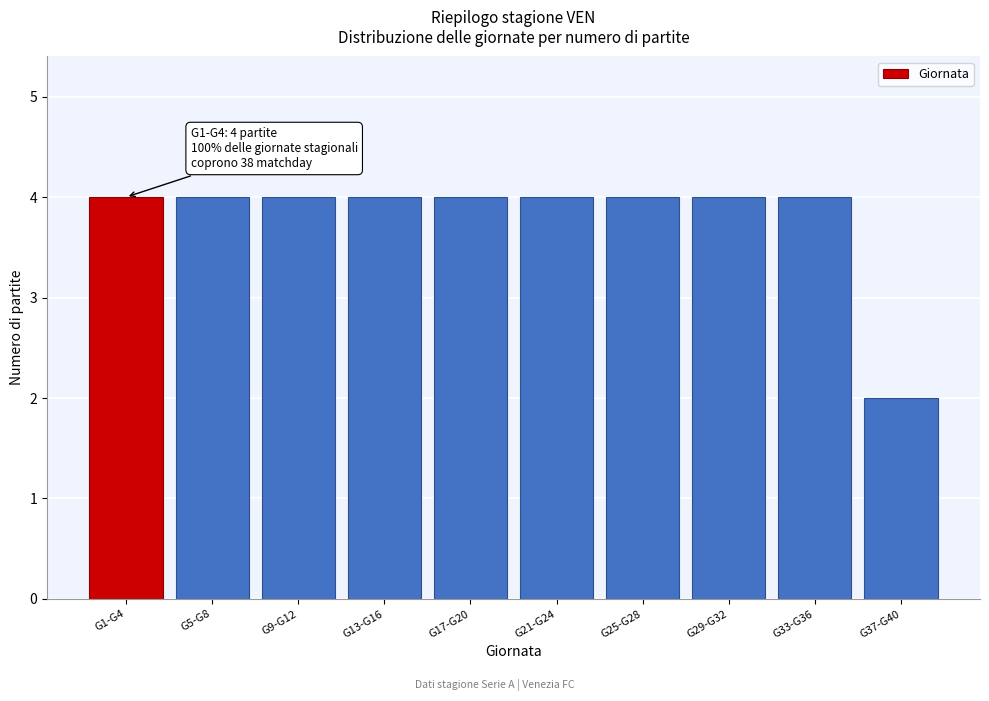

Reading right to left, extract all data points from this chart.

2	4	4	4	4	4	4	4	4	4